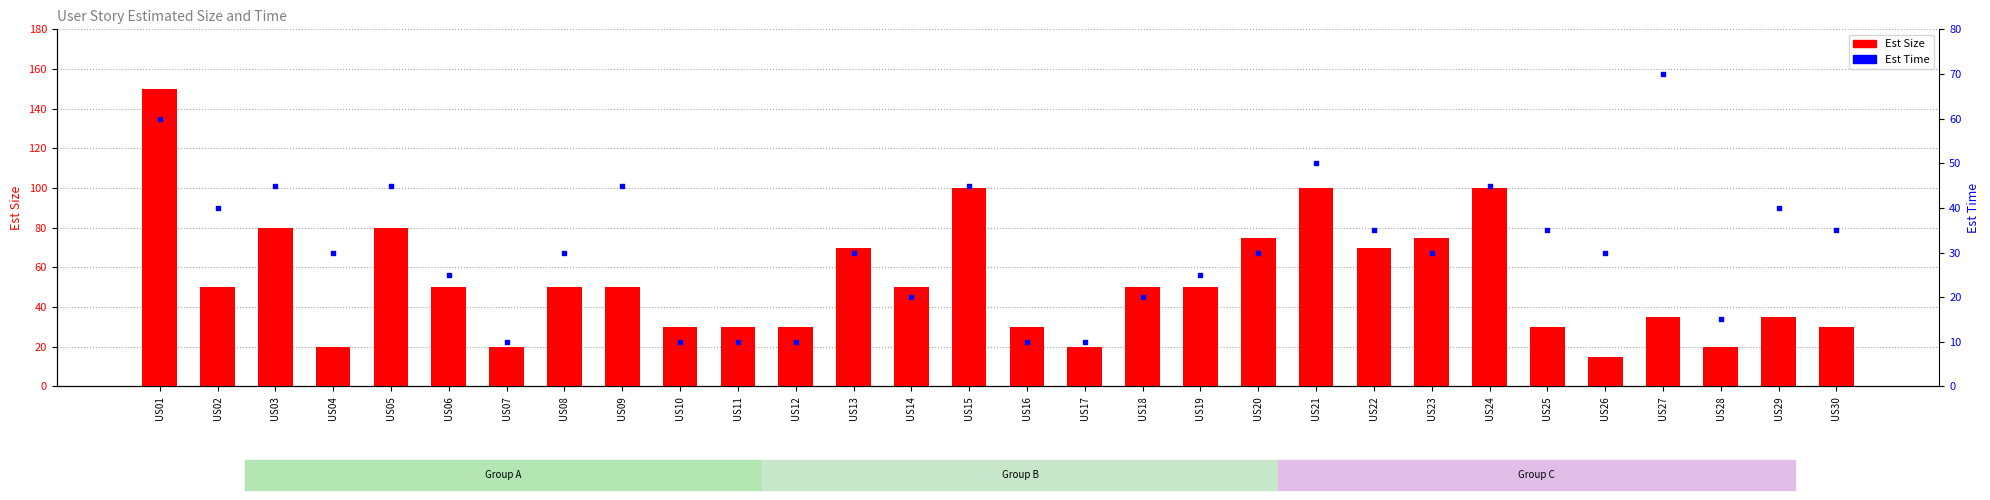

Which series contains the lowest Y value?

Est Time